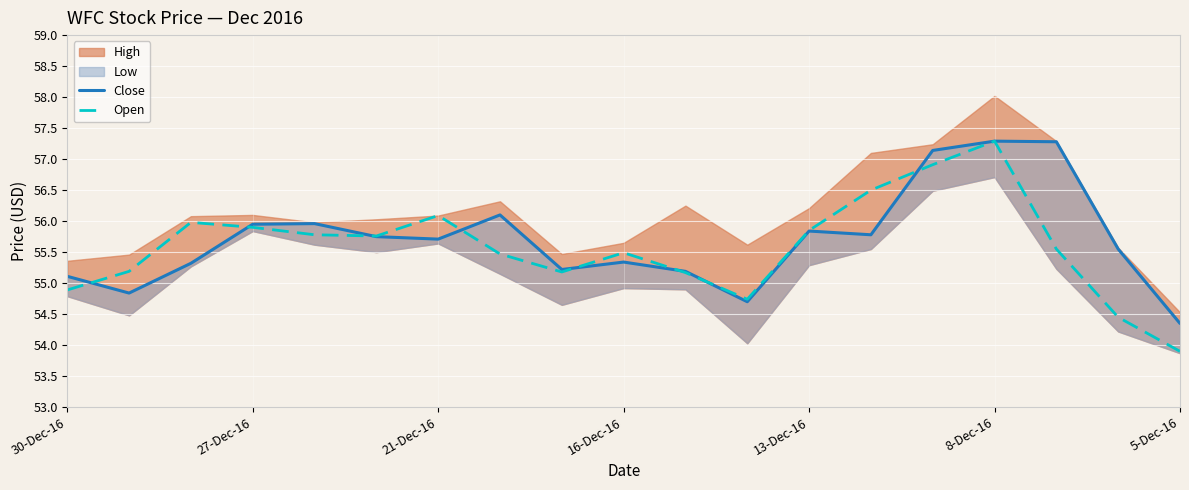

What is the approximate value of Close at 16?

57.3